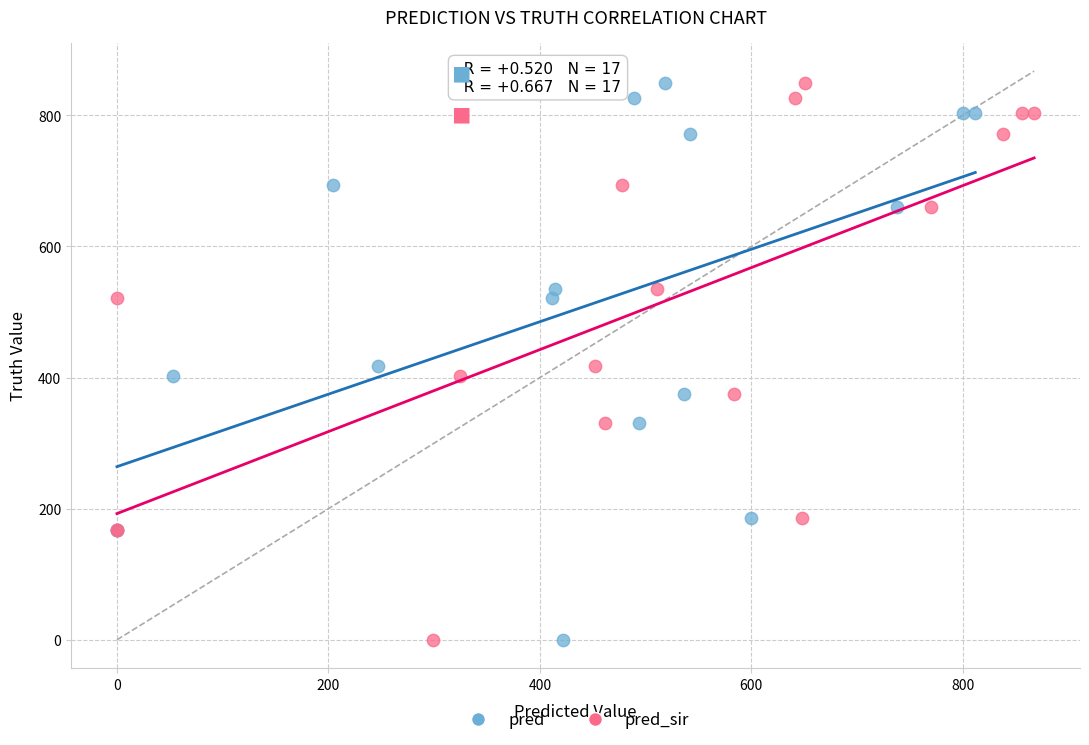

What are all the series names shown in the legend?

pred, pred_sir